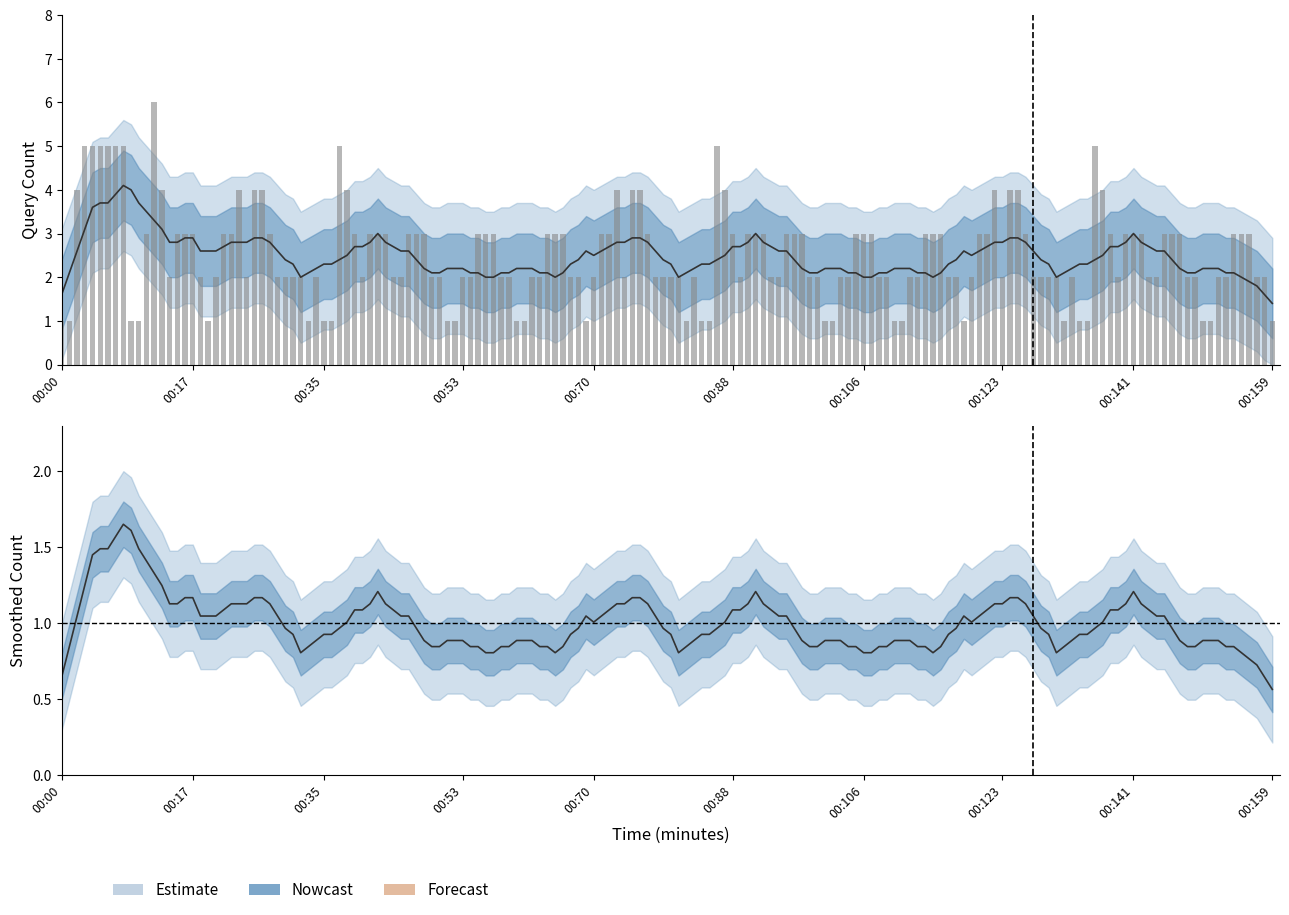

What is the value of the count bar at the 14th from the left?

2